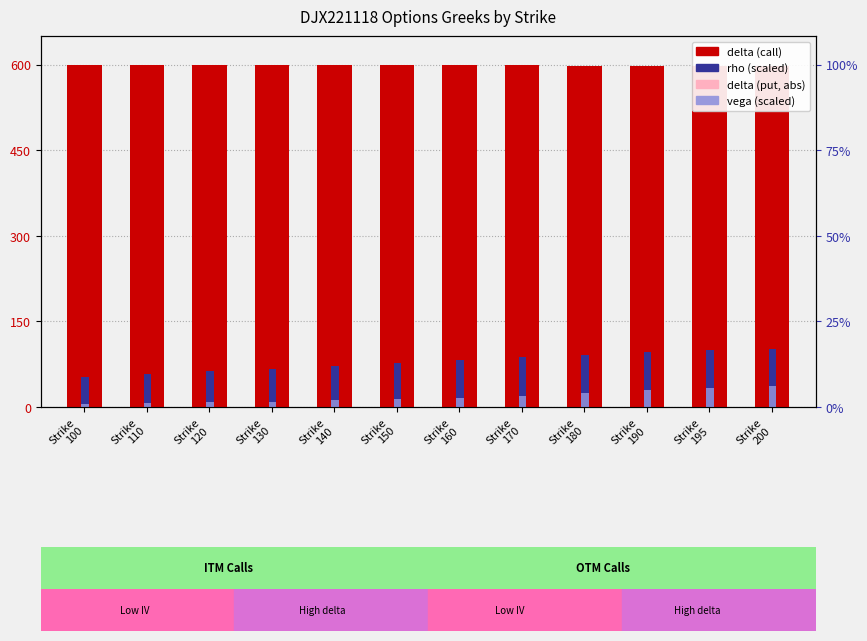

What is the sum of all delta (put, abs) values?

163.2